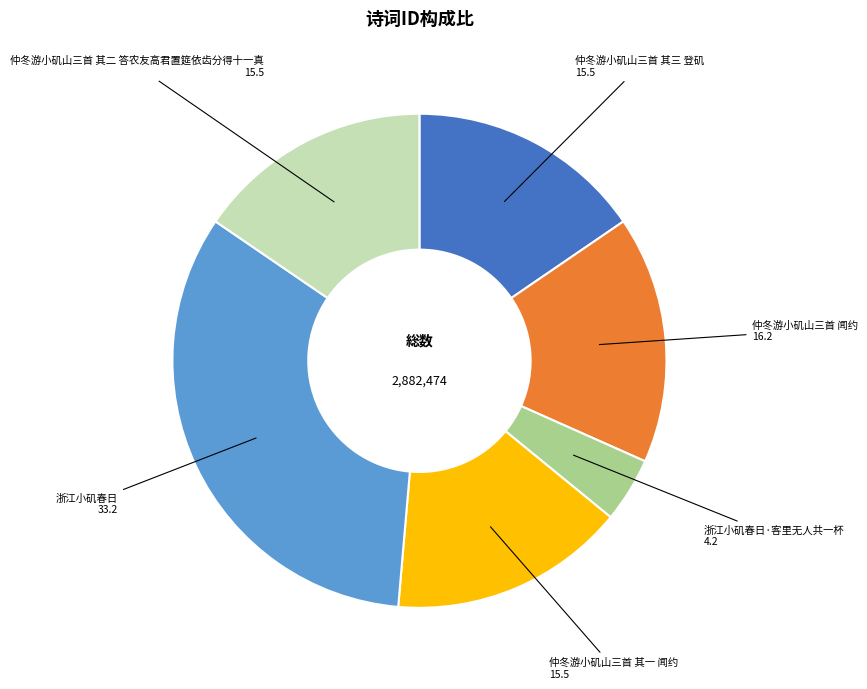

Approximately how many times larger is the value at 仲冬游小矶山三首 其一 闻约 compared to 仲冬游小矶山三首 其三 登矶?

1.0